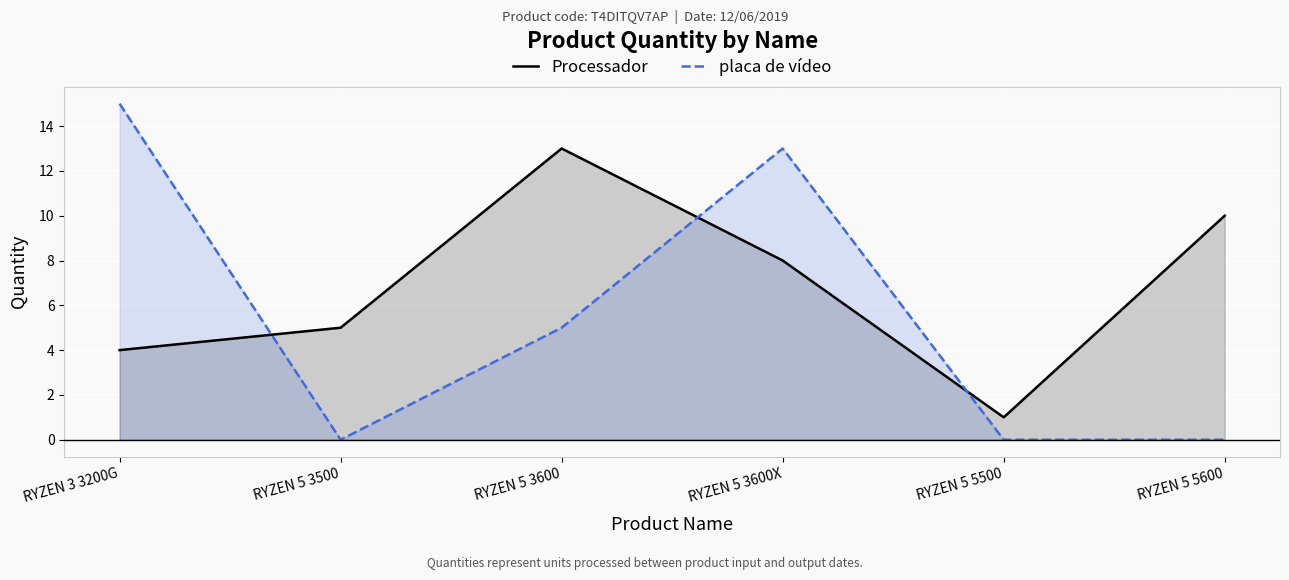

Reading right to left, what are all the values shown in this chart?

Processador: RYZEN 5 5600=10	RYZEN 5 5500=1	RYZEN 5 3600X=8	RYZEN 5 3600=13	RYZEN 5 3500=5	RYZEN 3 3200G=4
placa de vídeo: RYZEN 5 5600=0	RYZEN 5 5500=0	RYZEN 5 3600X=13	RYZEN 5 3600=5	RYZEN 5 3500=0	RYZEN 3 3200G=15